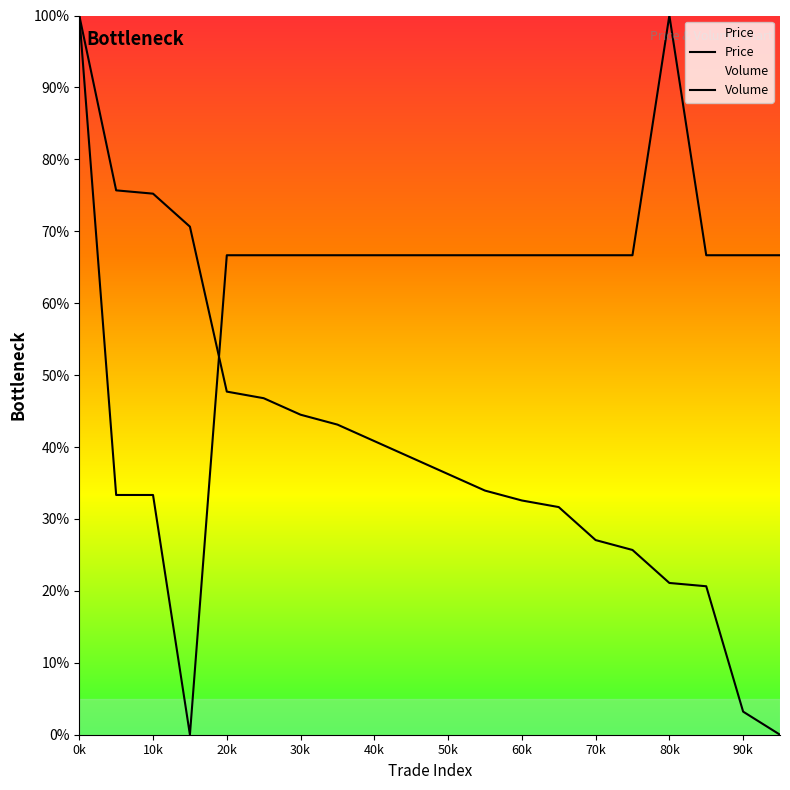

Which series has the widest spread of values?

Price